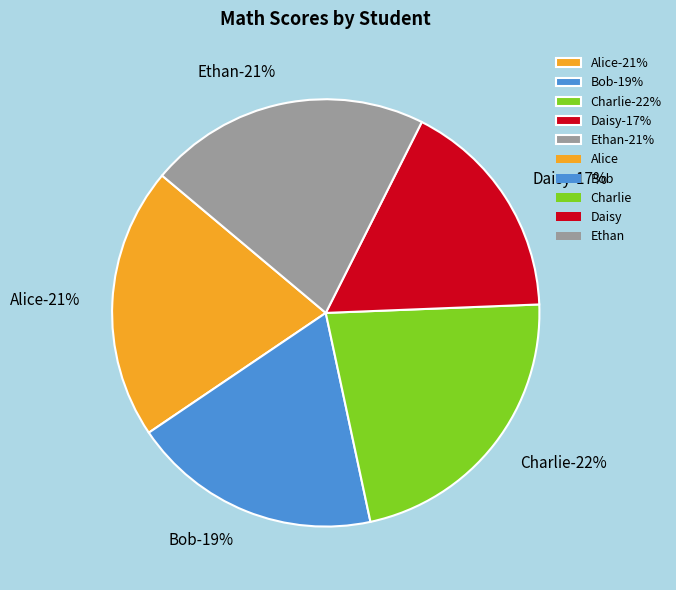

True or false: Charlie accounts for 33% of the total.

False